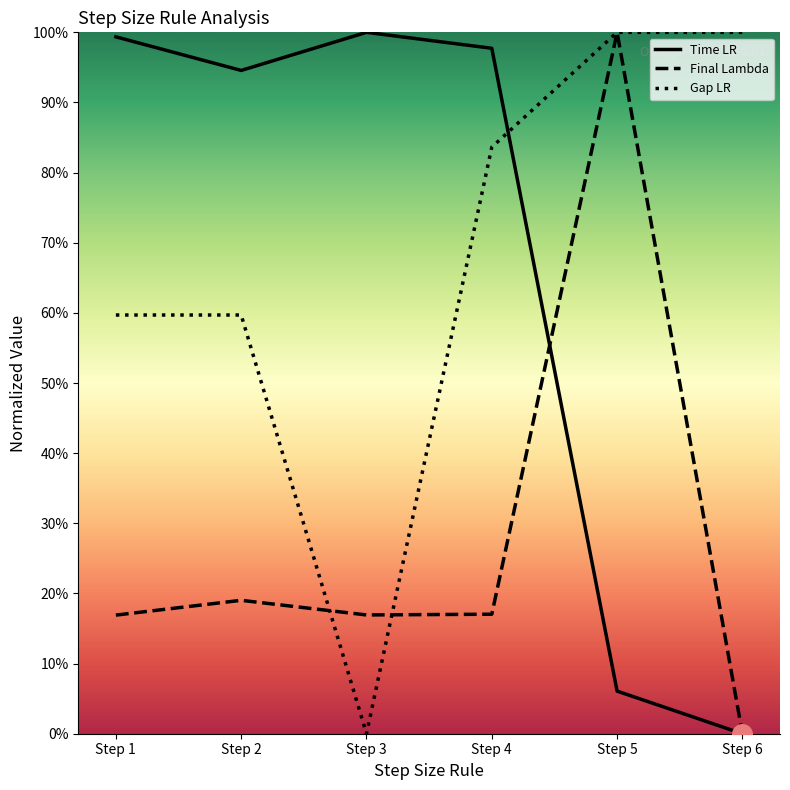

What is the total value across all series at Step 4?

2.0